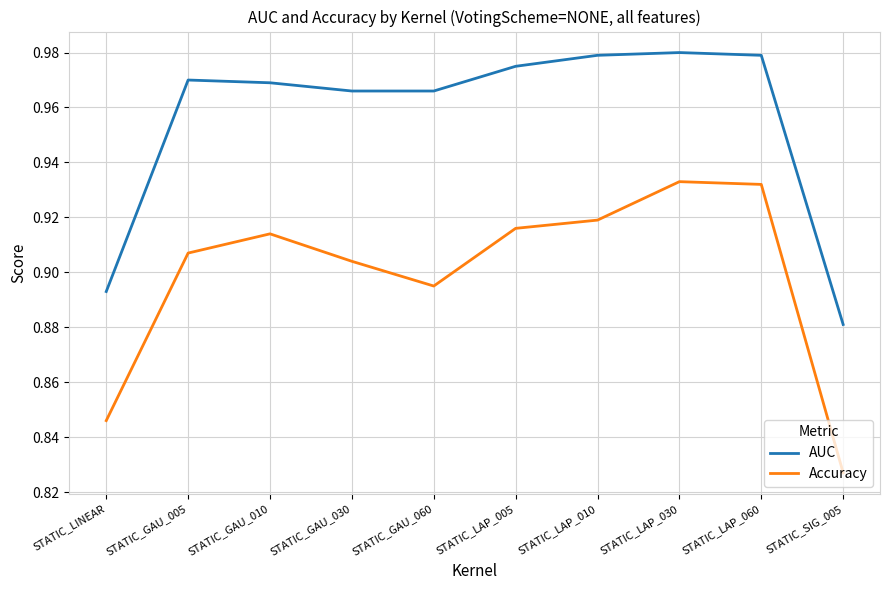

What position from the right is STATIC_LINEAR?

10